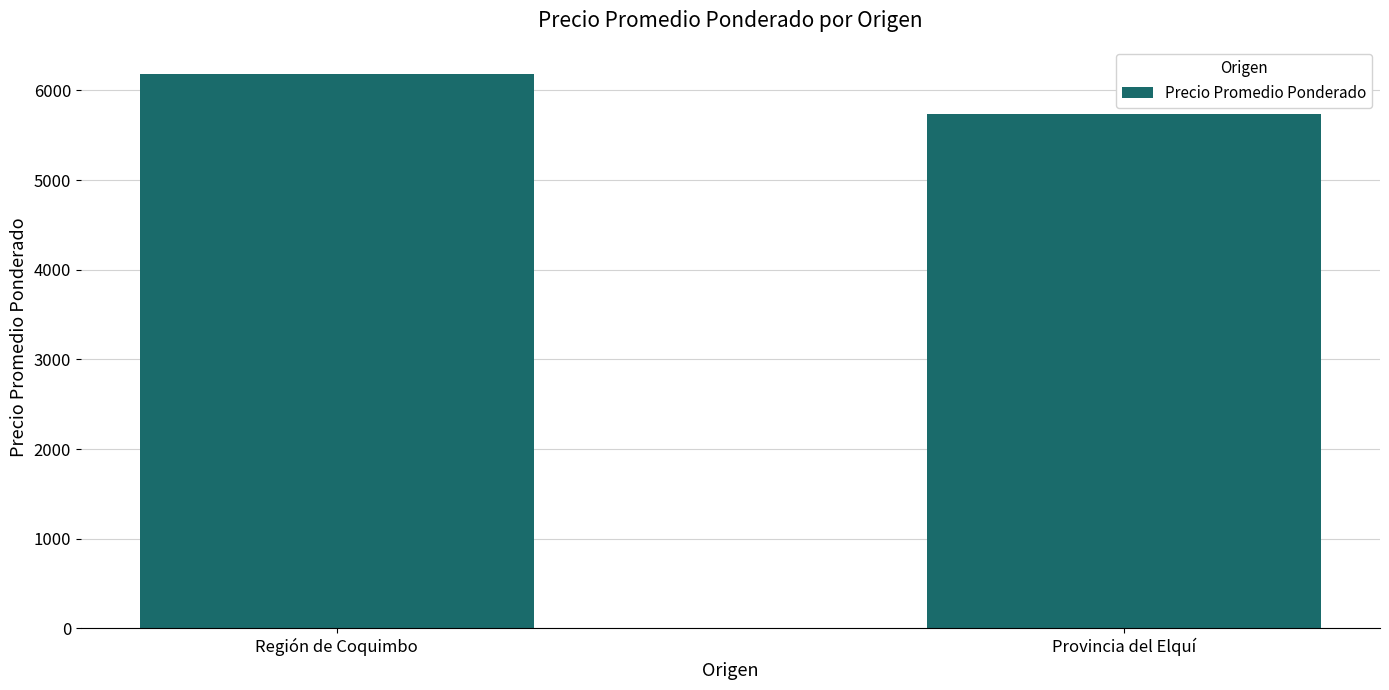

How many bars are there in total?

2